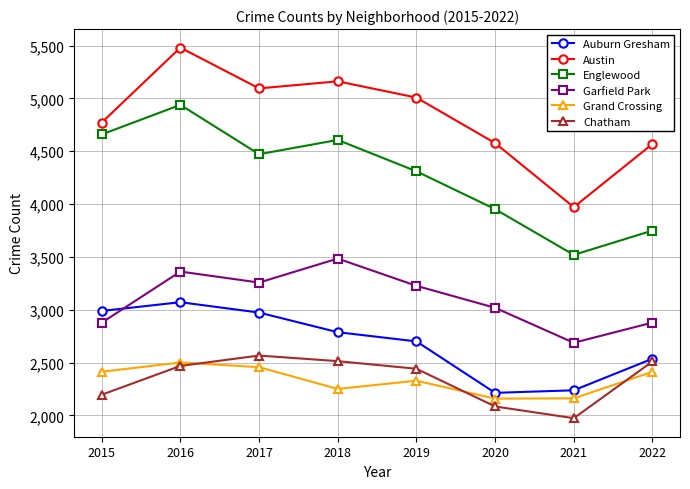

What is the value of the Chatham point at the 3rd from the left?

2566